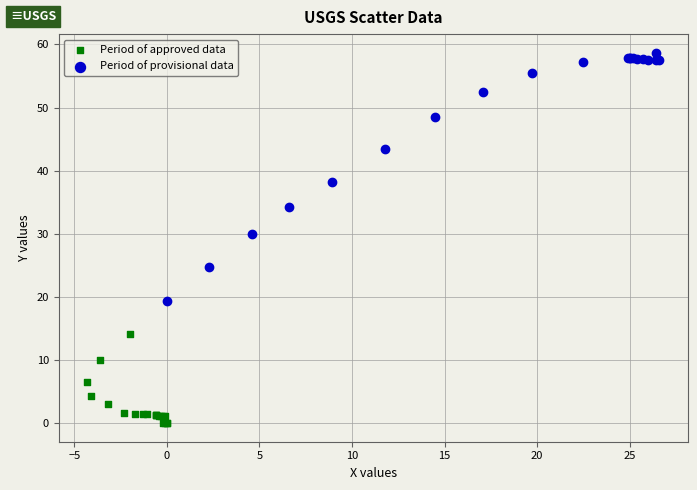

Which series has the largest Y range (max minus min)?

Period of provisional data